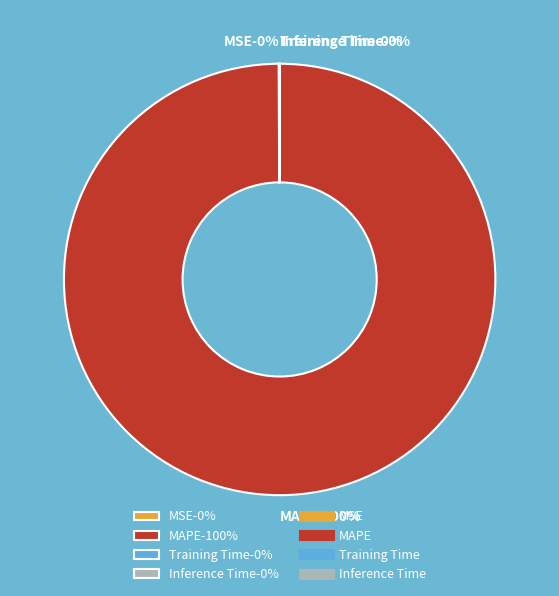

Which slice represents more than half of the pie?

MAPE